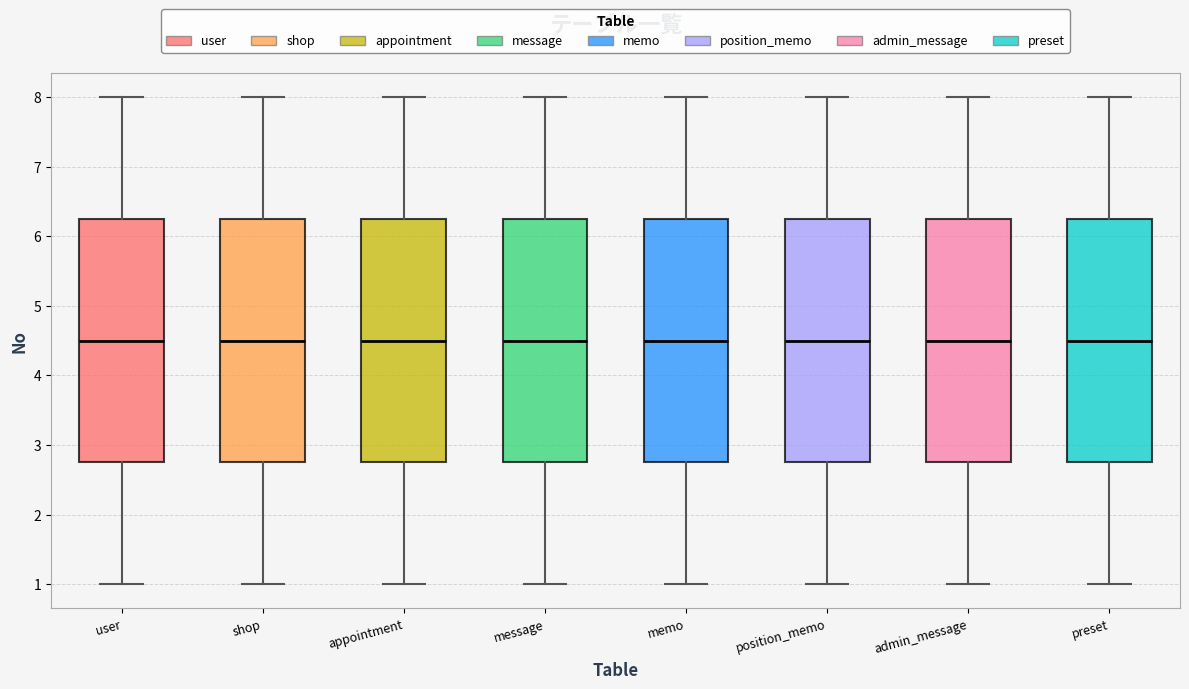

Reading left to right, read every box against the y-axis: the position of its median line, the range the box covers, and the ends of its whiskers. The values are not printed on the chart, so give them approximately, as read against the axis.

user: median 4.5, box 2.8 to 6.3, whiskers 1.0 to 8.0
shop: median 4.5, box 2.8 to 6.3, whiskers 1.0 to 8.0
appointment: median 4.5, box 2.8 to 6.3, whiskers 1.0 to 8.0
message: median 4.5, box 2.8 to 6.3, whiskers 1.0 to 8.0
memo: median 4.5, box 2.8 to 6.3, whiskers 1.0 to 8.0
position_memo: median 4.5, box 2.8 to 6.3, whiskers 1.0 to 8.0
admin_message: median 4.5, box 2.8 to 6.3, whiskers 1.0 to 8.0
preset: median 4.5, box 2.8 to 6.3, whiskers 1.0 to 8.0